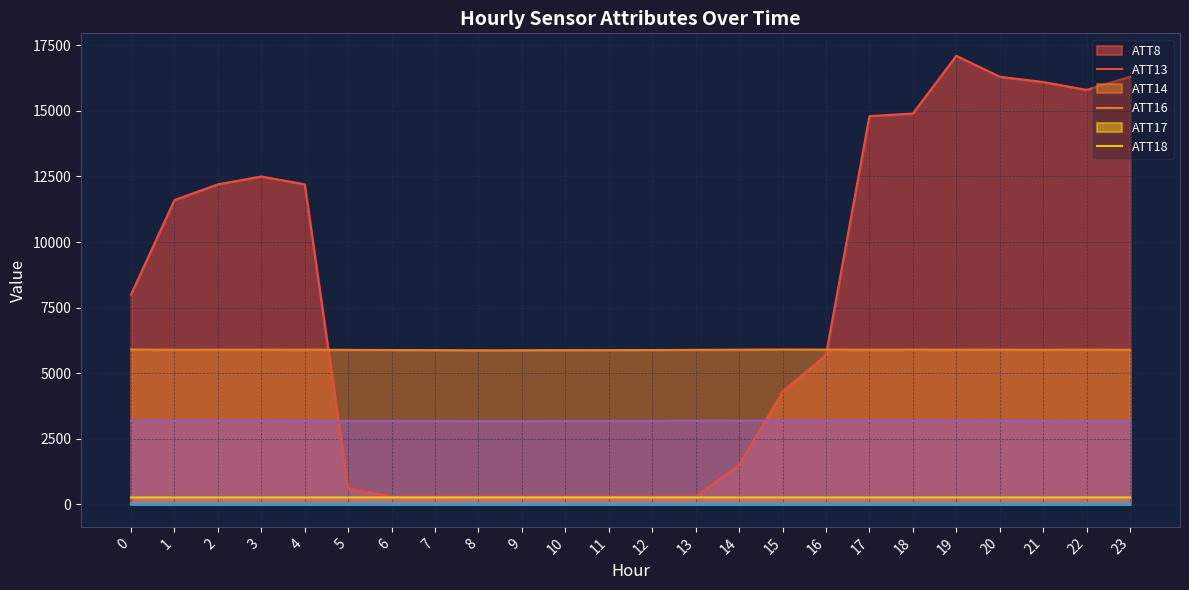

True or false: ATT17 and ATT14 intersect in this chart.

False